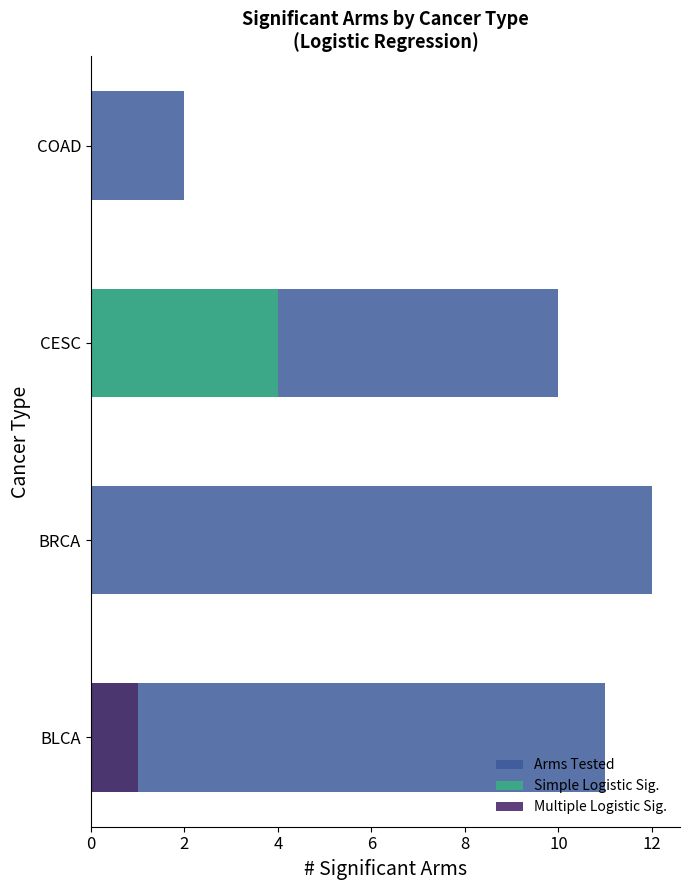

Is it true that Simple Logistic Sig. equals 0 at COAD?

True